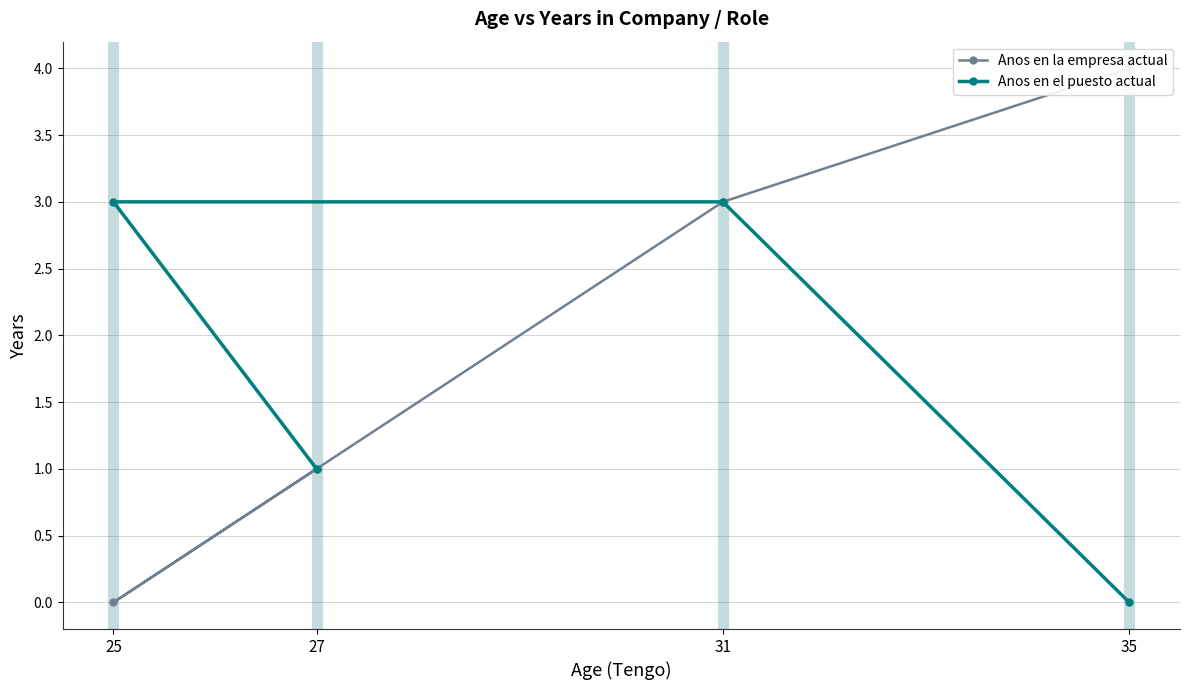

At which label is Anos en la empresa actual closest to 2?

31